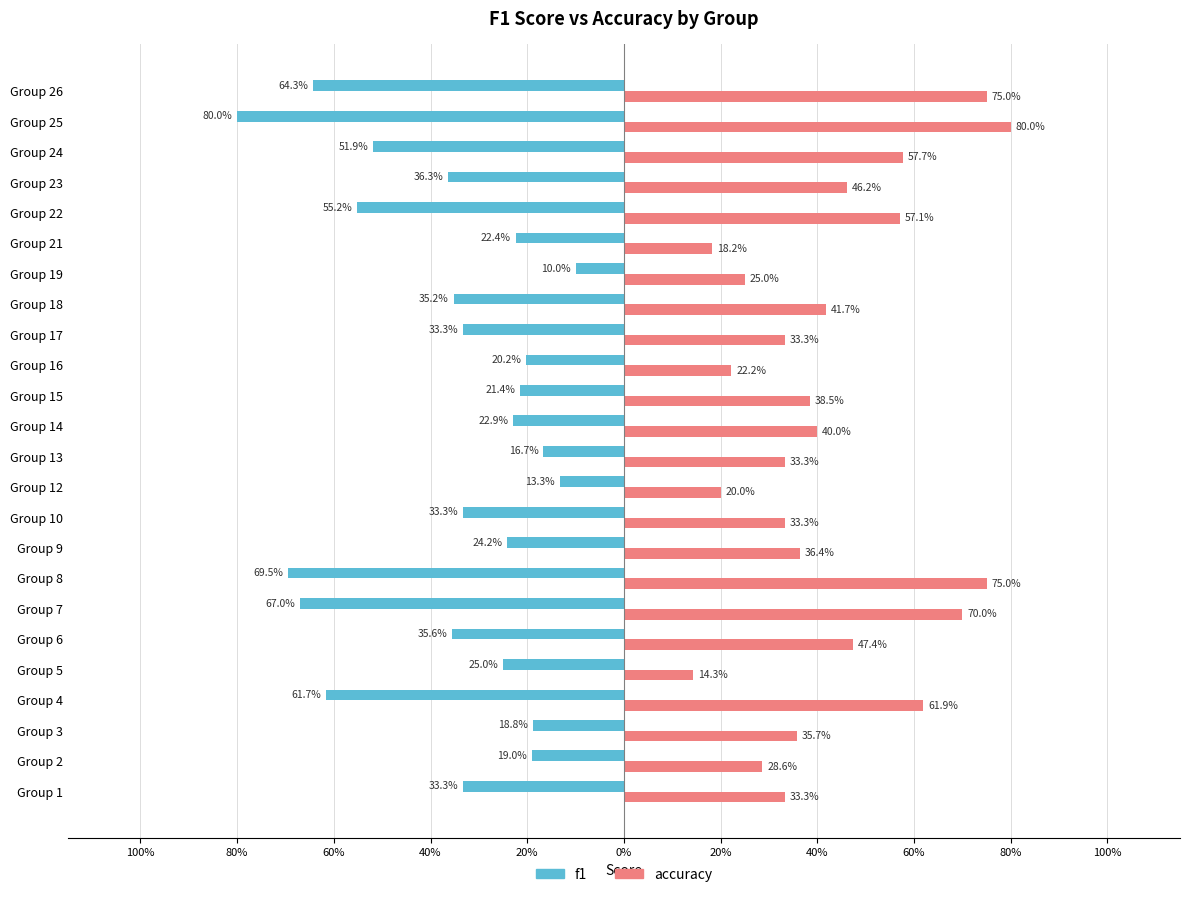

What is the value of the f1 bar at the 2nd from the left?

-0.2